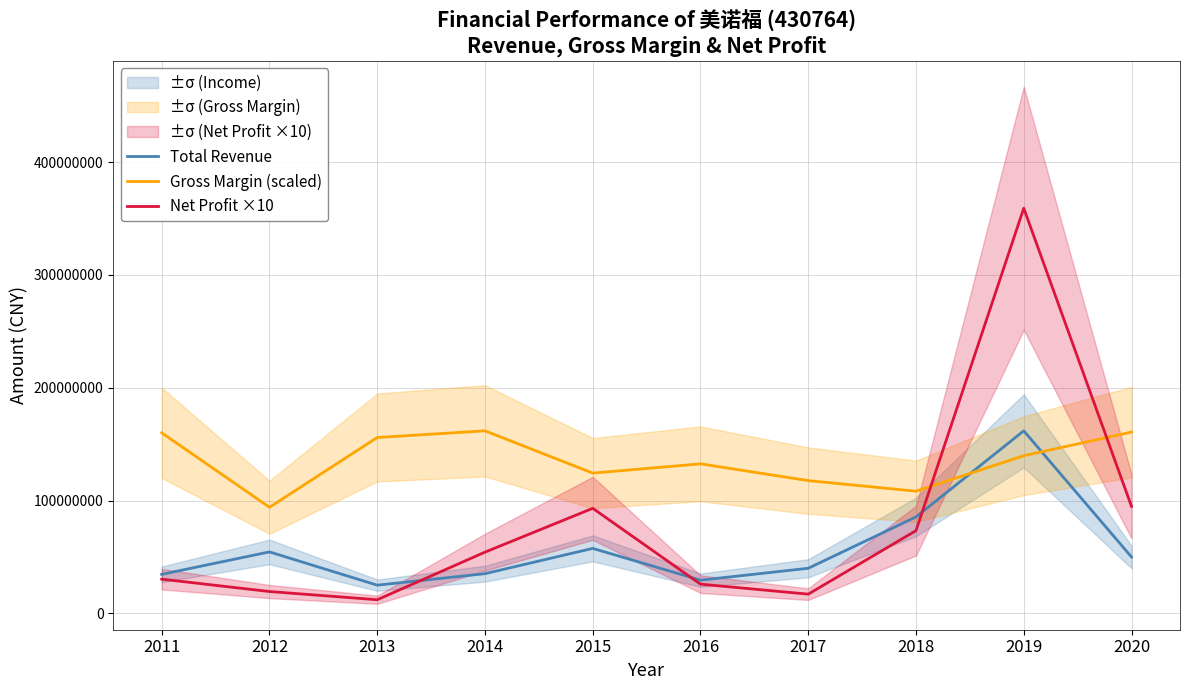

Which series changed the most between 2014 and 2018?

Gross Margin (scaled)